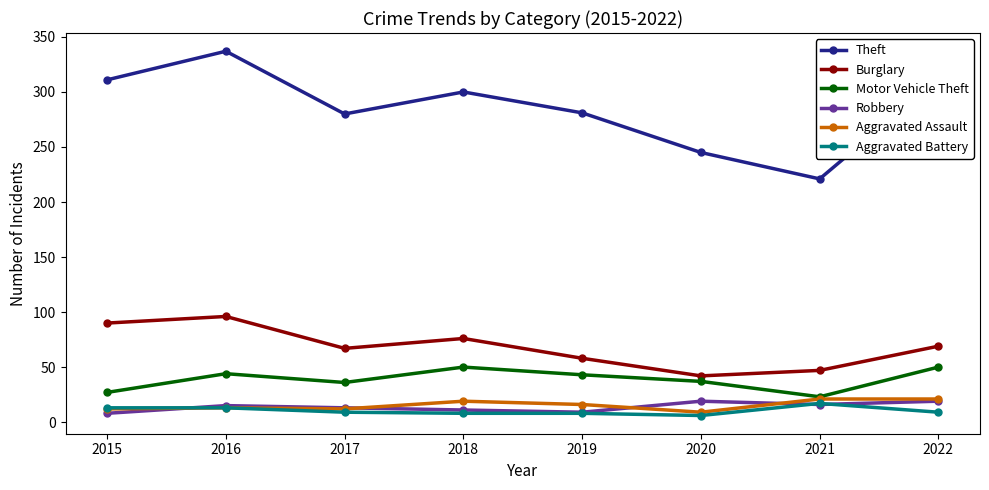

True or false: Motor Vehicle Theft has a value of 27 at 2015.

True